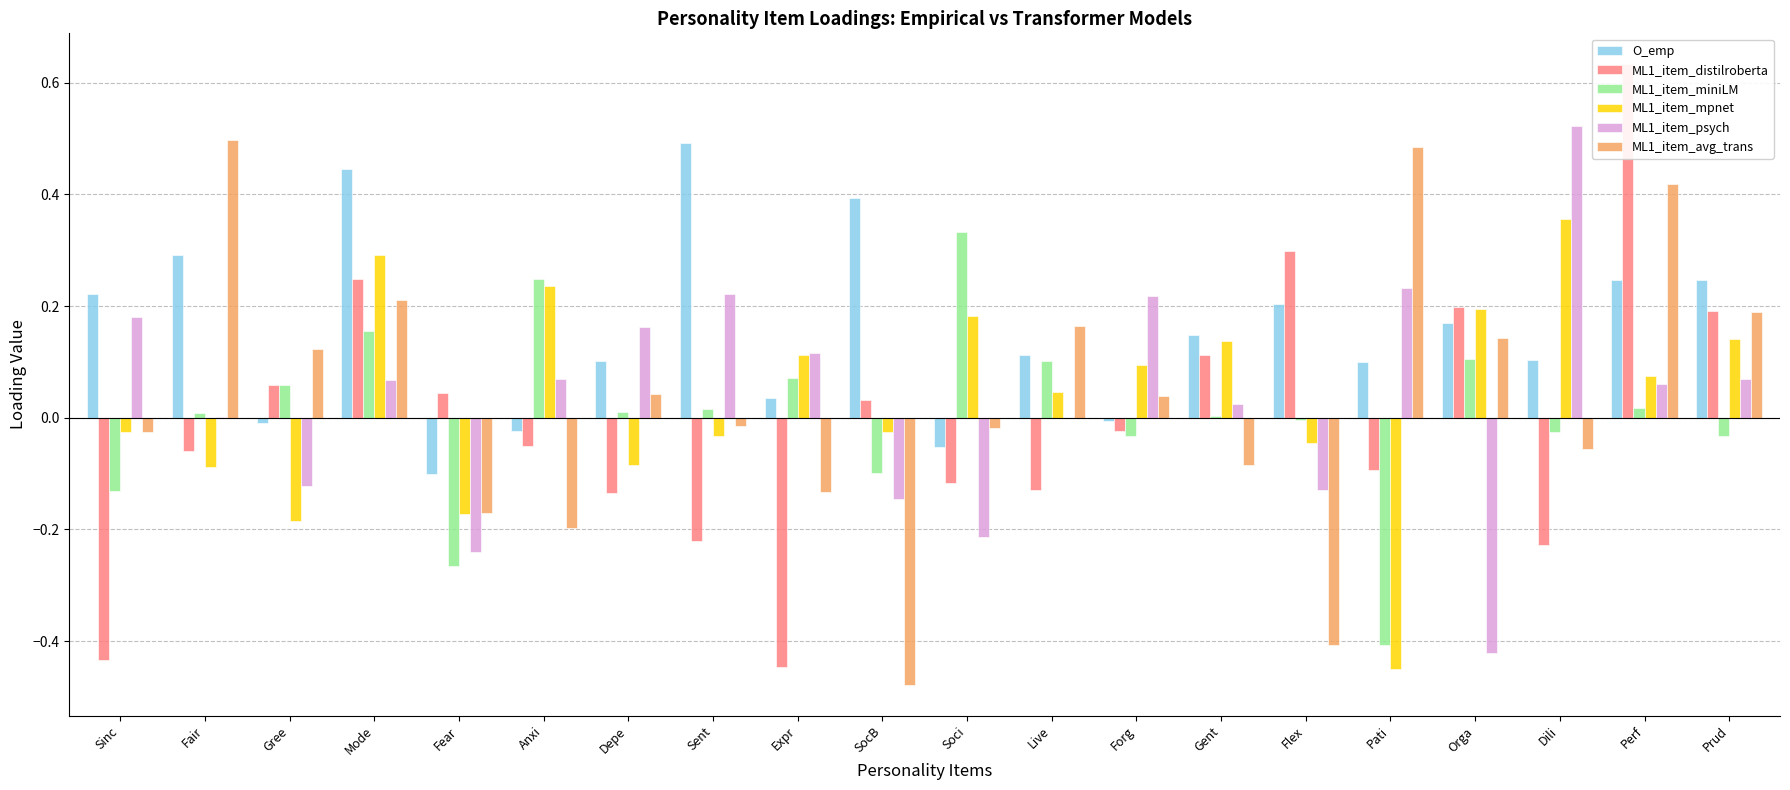

True or false: ML1_item_distilroberta has a value of -0.1 at Anxi.

False